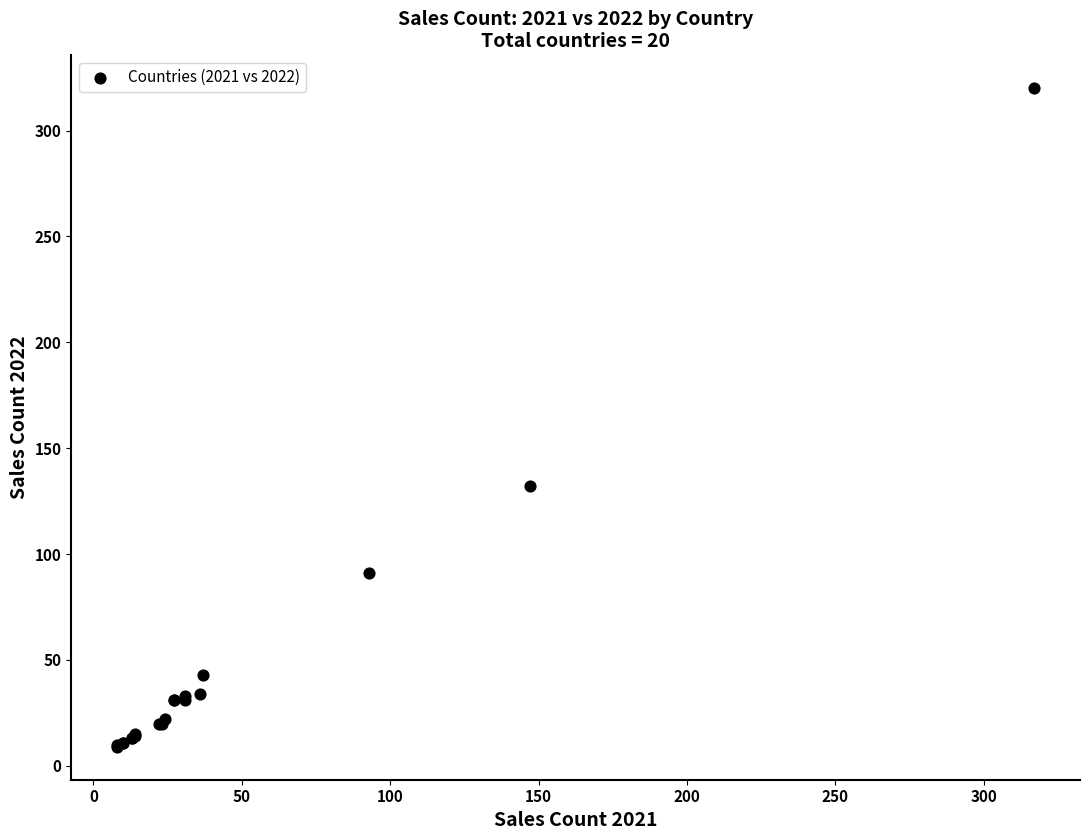

What Y value in the scatter plot is closest to 164?

132